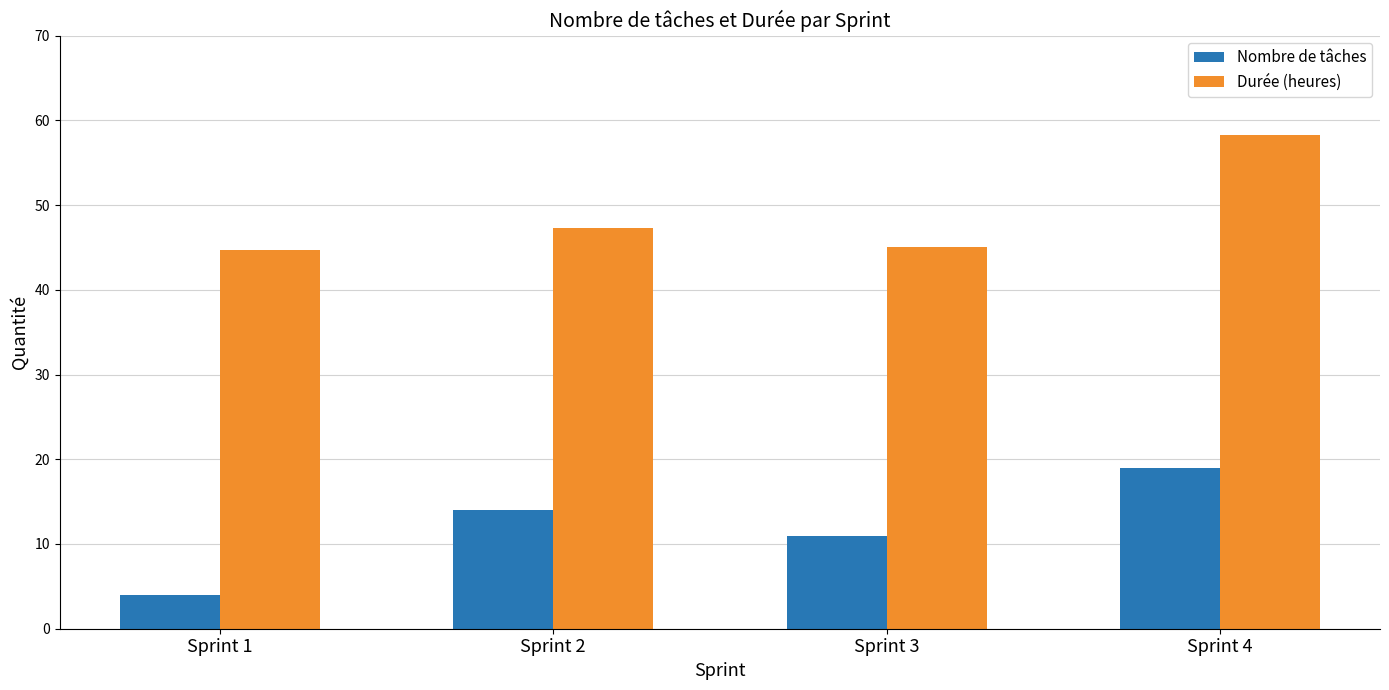

True or false: Durée (heures) has a value of 14.5 at Sprint 2.

False